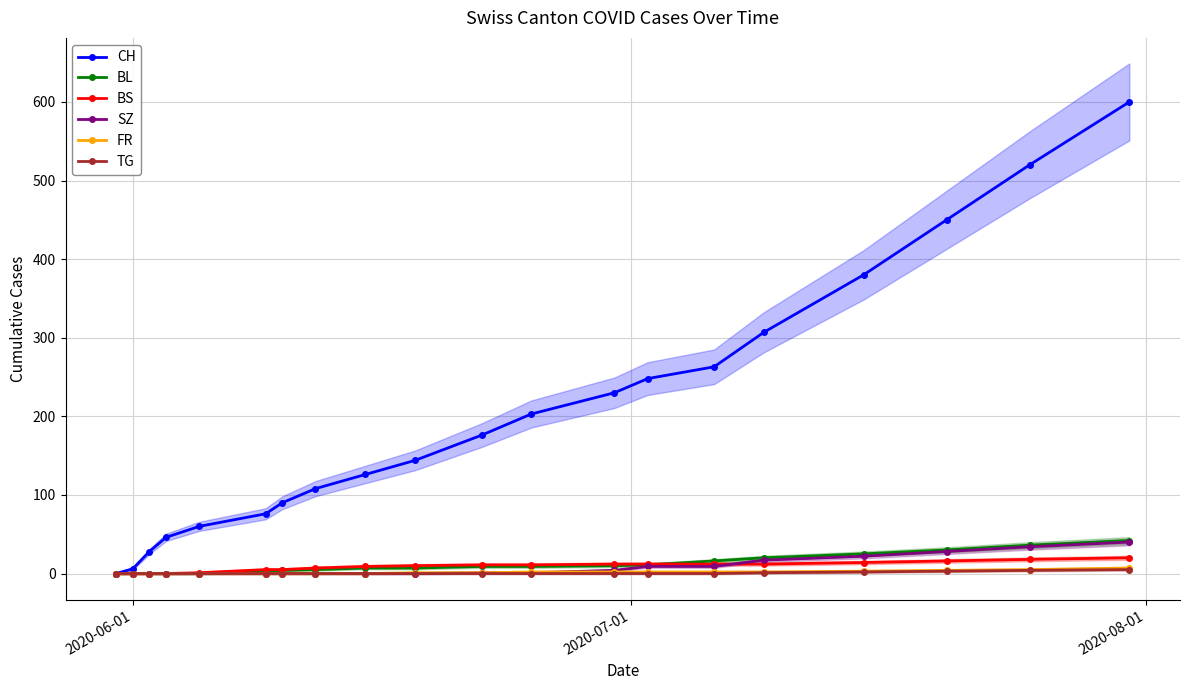

Reading left to right, what are all the values shown in this chart?

CH: 0	6	28	46	60	76	90	108	126	144	176	203	230	248	263	307	380	450	520	600
BL: 0	0	0	0	0	3	4	5	7	7	9	9	10	11	16	20	25	30	36	42
BS: 0	0	0	0	1	5	5	7	9	10	11	11	12	12	12	12	14	16	18	20
SZ: 0	0	0	0	0	0	0	0	0	0	1	1	4	9	9	17	22	28	34	40
FR: 0	0	0	0	0	0	0	0	0	1	1	2	2	2	2	2	3	4	5	7
TG: 0	0	0	0	0	0	0	0	0	0	0	0	0	0	0	1	2	3	4	5